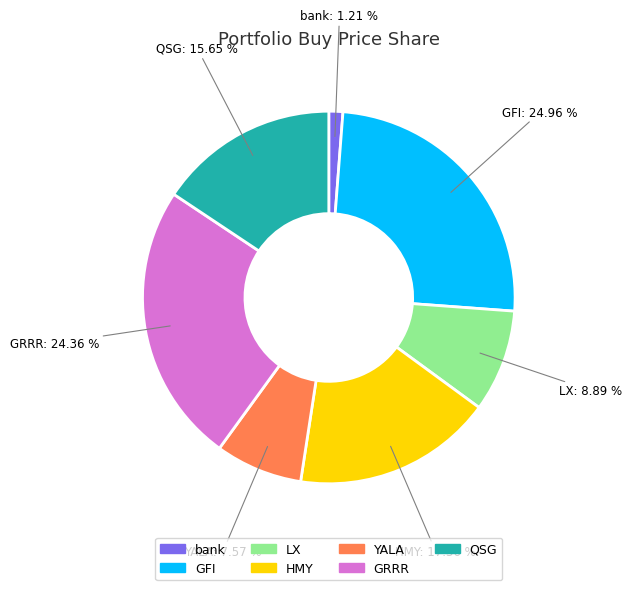

To the nearest percent, what is the average slice percentage?

14%